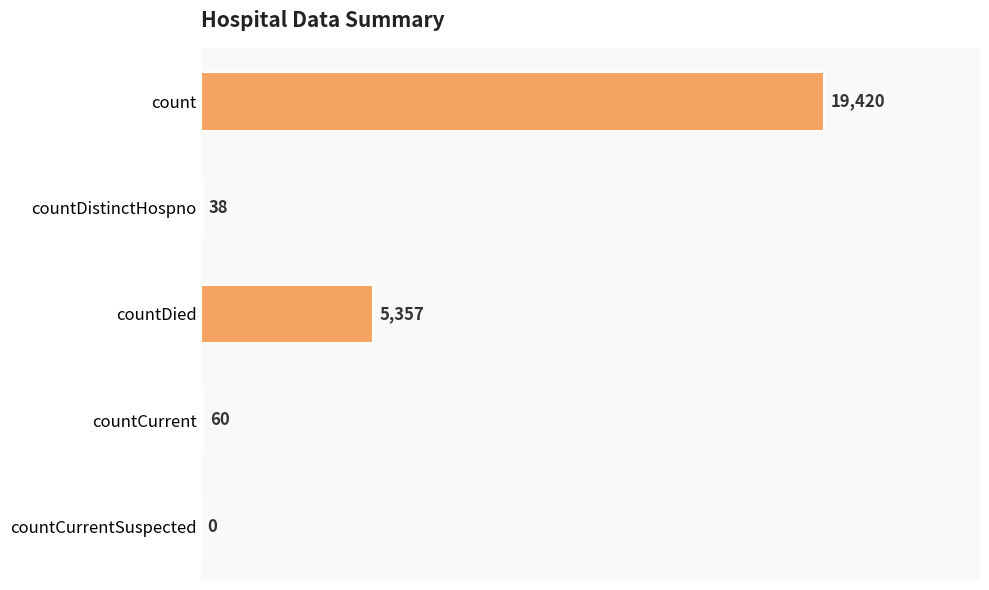

Reading top to bottom, list all the values displayed in this chart.

count=19420	countDistinctHospno=38	countDied=5357	countCurrent=60	countCurrentSuspected=0